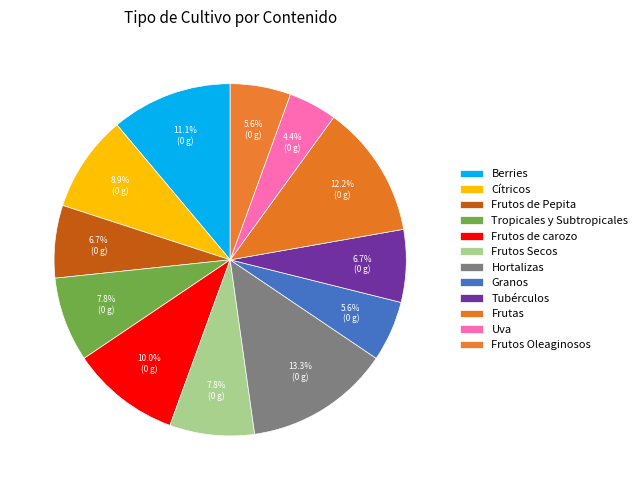

Do Frutas and Frutos de Pepita together represent more than half of the pie?

No